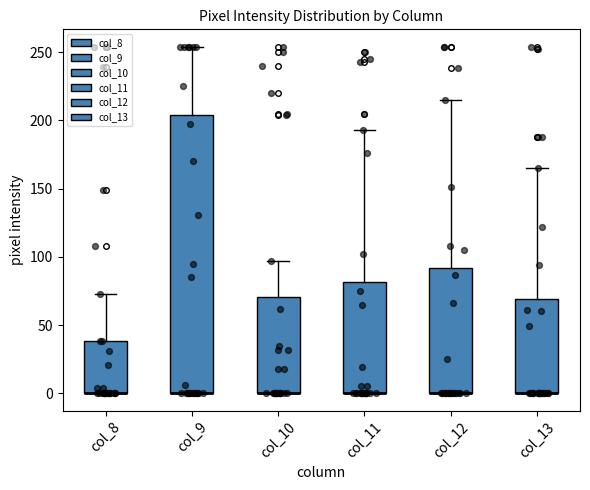

Reading left to right, read every box against the y-axis: the position of its median line, the range the box covers, and the ends of its whiskers. The values are not printed on the chart, so give them approximately, as read against the axis.

col_8: median 0 (drawn on the box's lower edge), box 0 to 40, whiskers 0 to 75
col_9: median 0 (drawn on the box's lower edge), box 0 to 205, whiskers 0 to 255
col_10: median 0 (drawn on the box's lower edge), box 0 to 70, whiskers 0 to 95
col_11: median 0 (drawn on the box's lower edge), box 0 to 80, whiskers 0 to 195
col_12: median 0 (drawn on the box's lower edge), box 0 to 90, whiskers 0 to 215
col_13: median 0 (drawn on the box's lower edge), box 0 to 70, whiskers 0 to 165